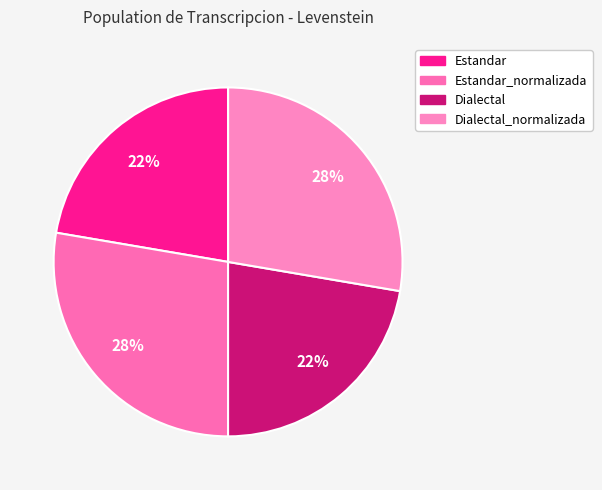

Rank the categories by value from lowest to highest.

Estandar, Dialectal, Estandar_normalizada, Dialectal_normalizada